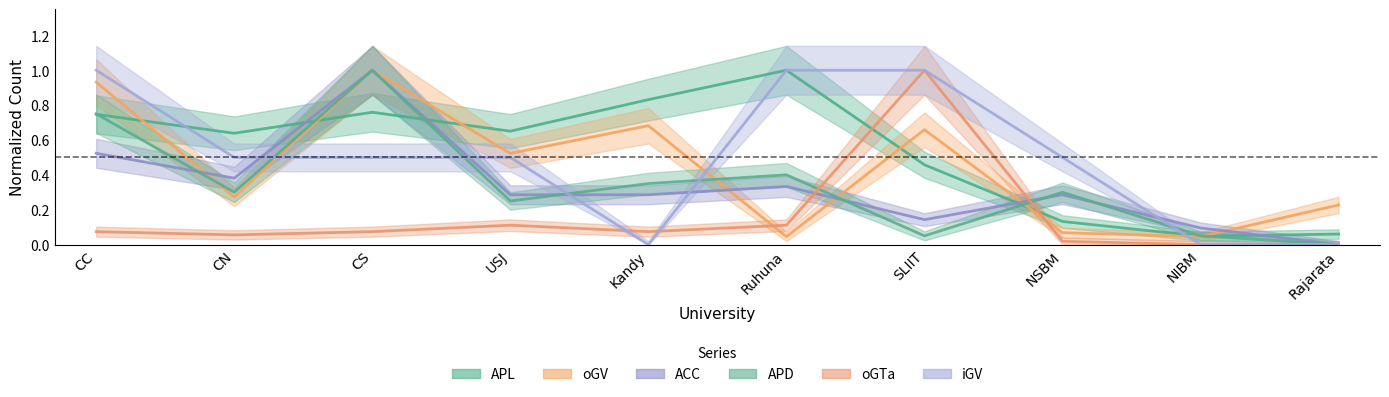

How many series are shown in this chart?

6